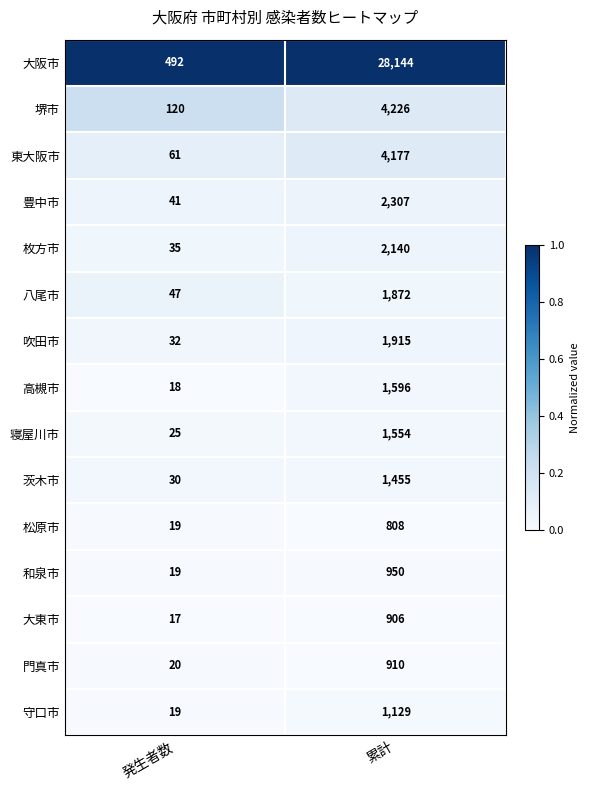

At which label is 松原市 closest to 413?

発生者数